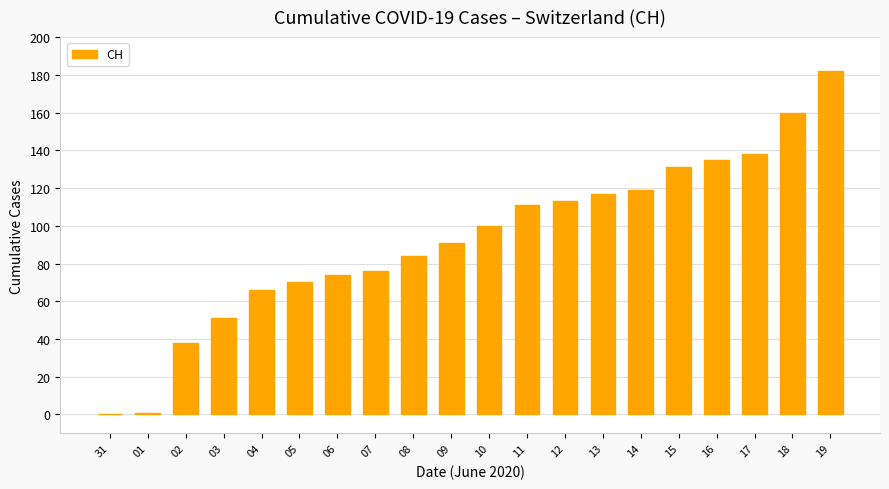

Which category has the highest value across all series?

19